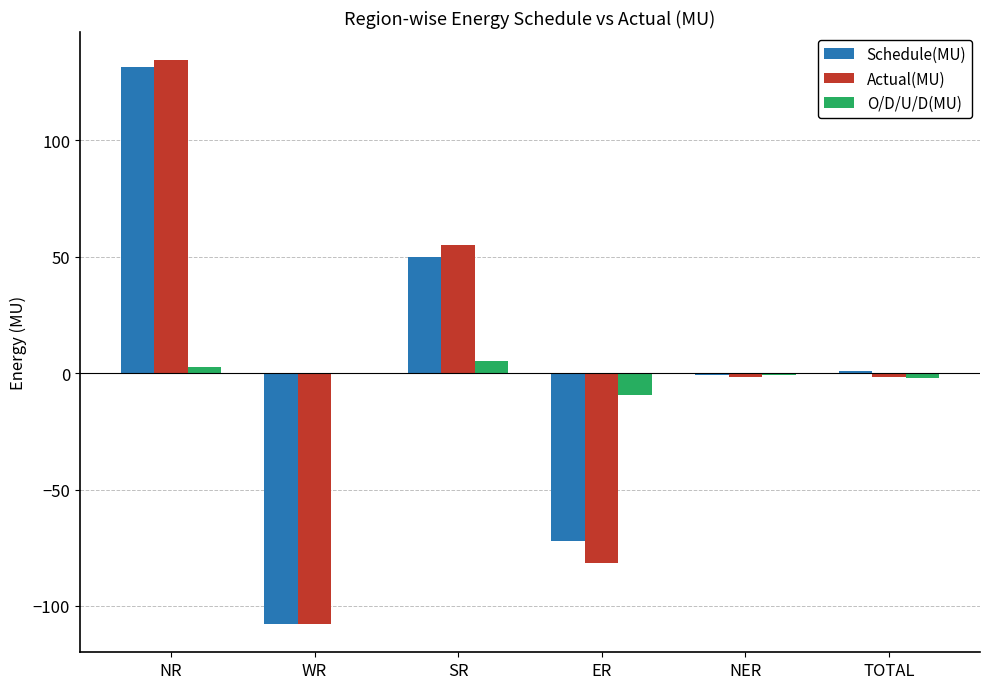

What is the total value across all series at ER?

-163.1